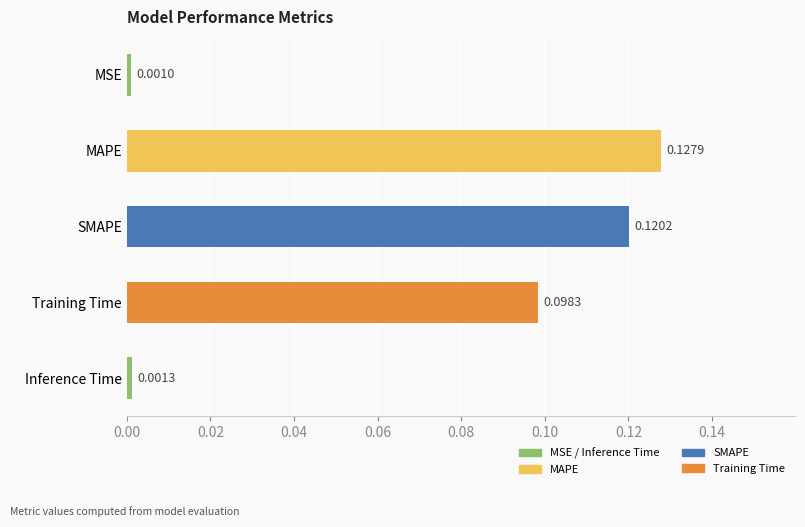

Rank the categories by value from highest to lowest.

MAPE, SMAPE, Training Time, Inference Time, MSE